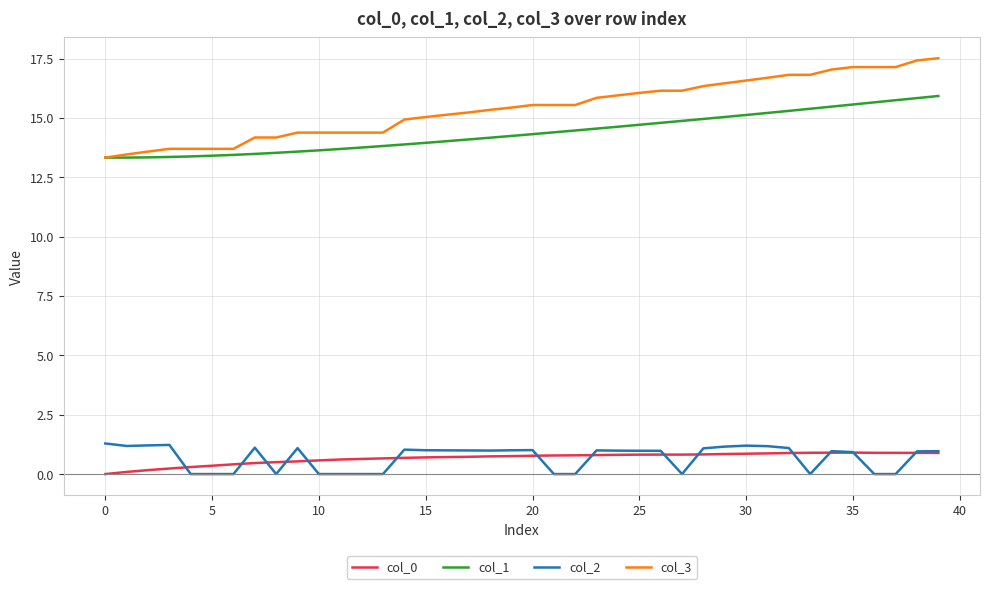

Is this an area chart (filled region under the line)?

No